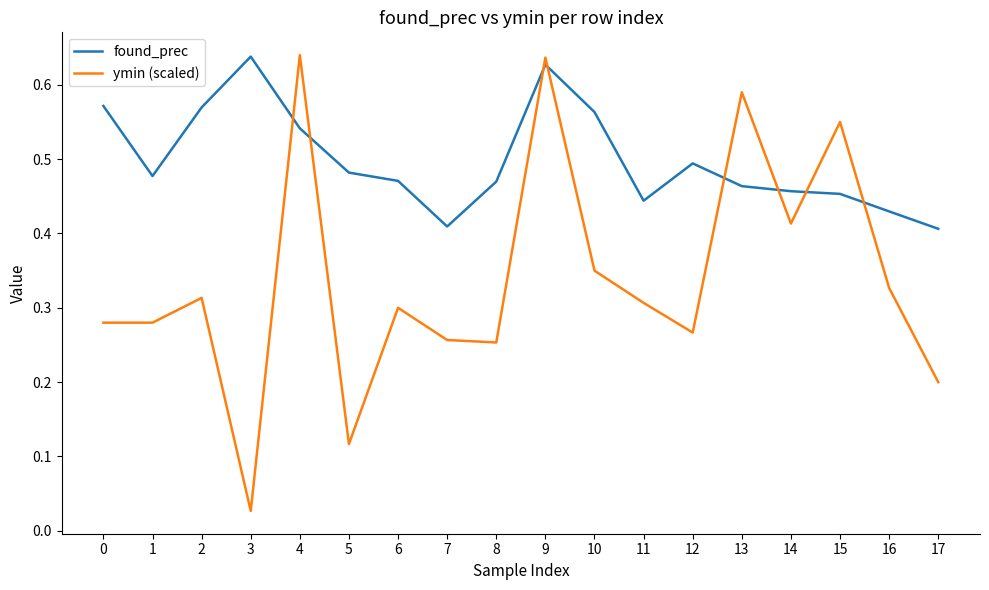

Which series has the largest total across all categories?

found_prec